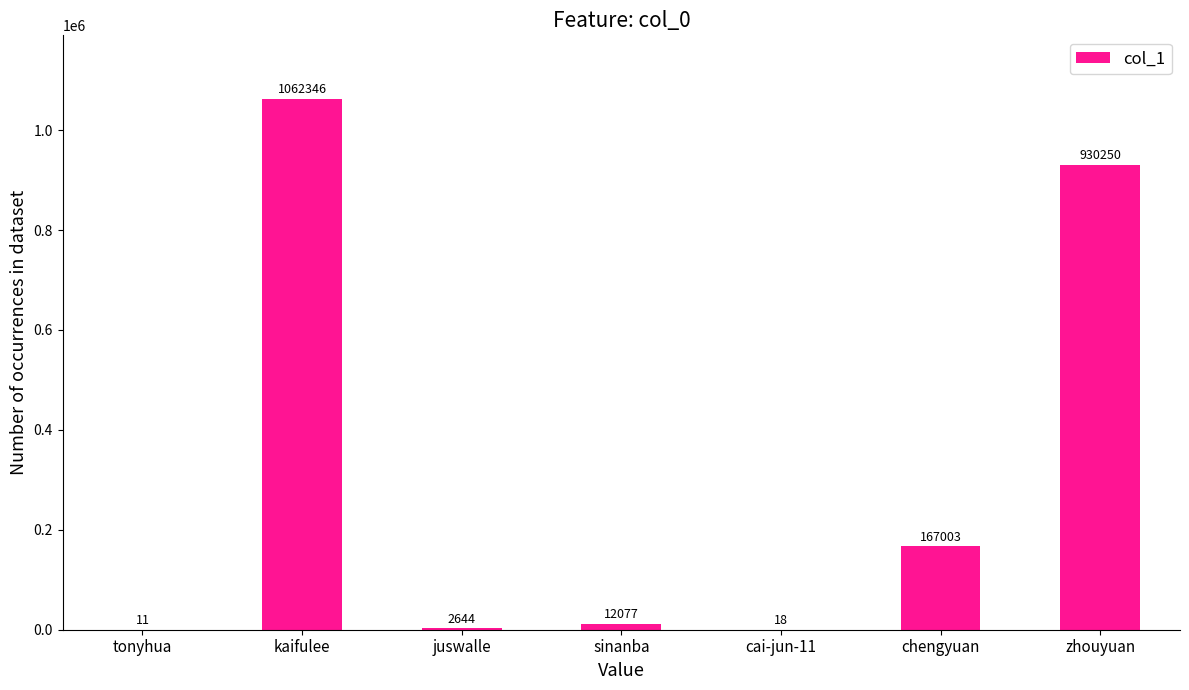

Which category has the highest value across all series?

kaifulee